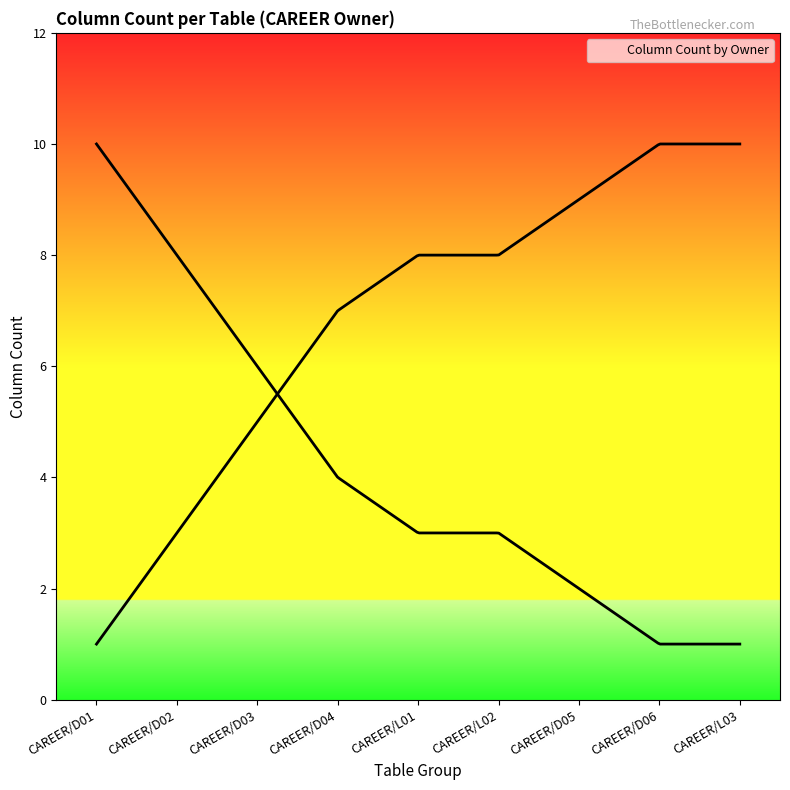

What is the change in value from CAREER/L02 to CAREER/D05?

-1